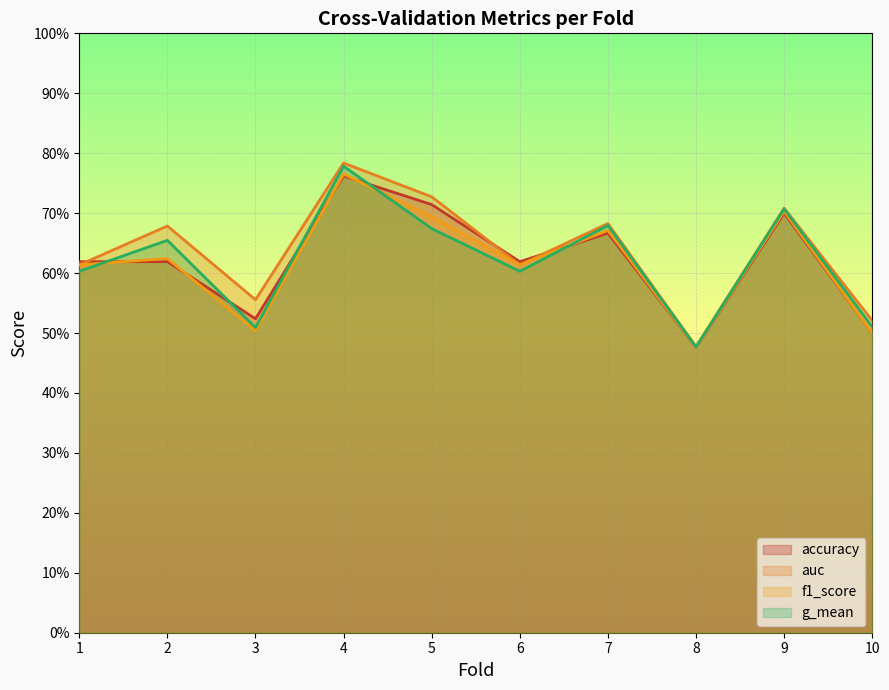

Is the value of accuracy at 8 greater than the value of auc at 10?

No